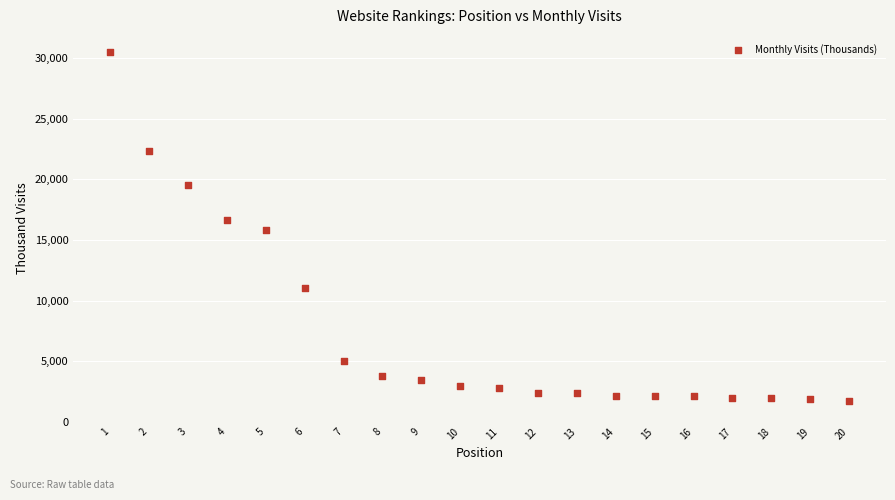

What is the range of Y values (max minus min)?

28753.6